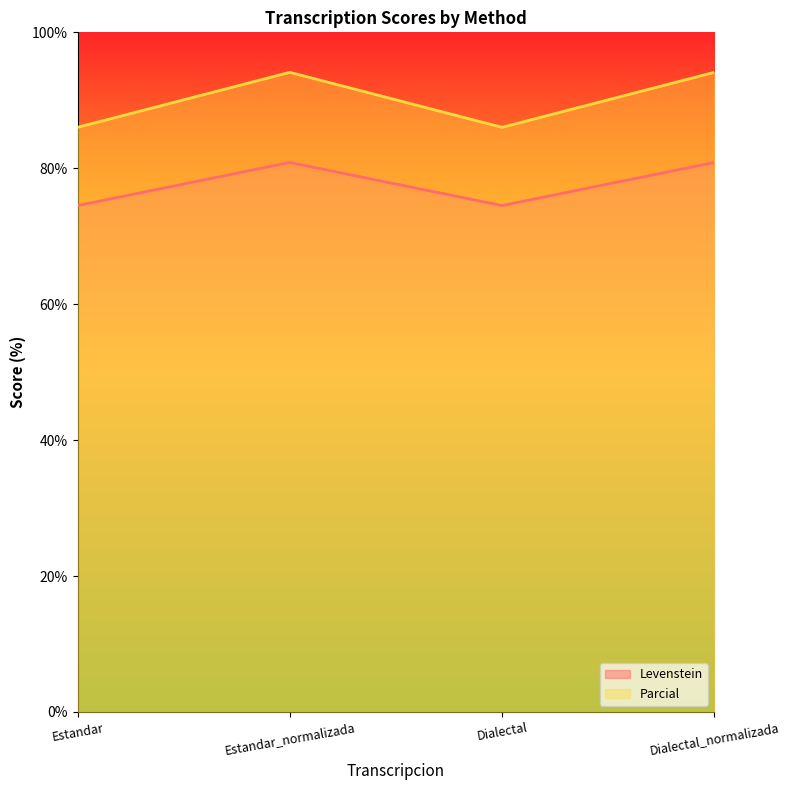

What is the difference between the maximum and minimum values in the Parcial series?

8.1